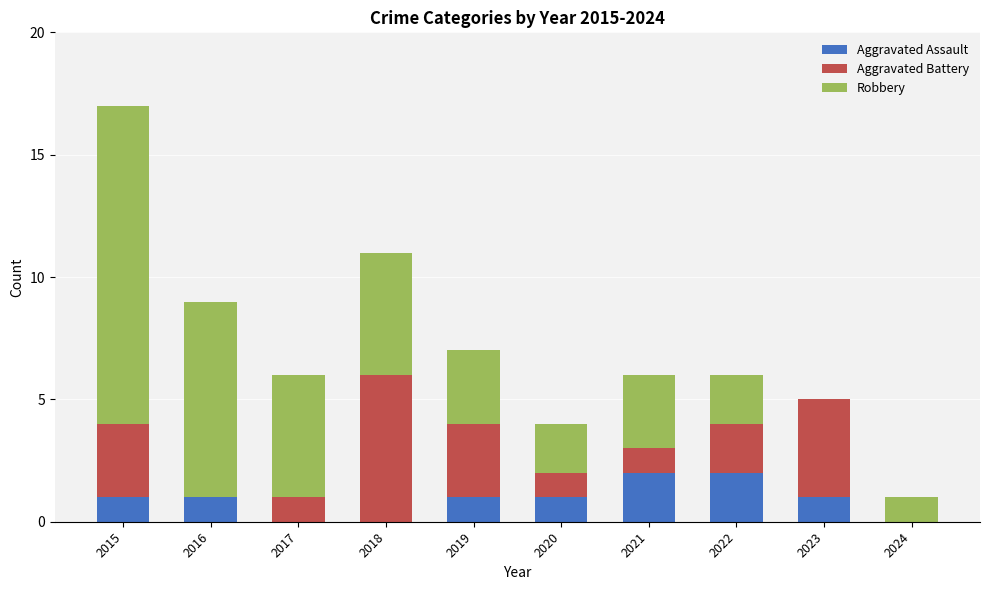

What are all the series names shown in the legend?

Aggravated Assault, Aggravated Battery, Robbery